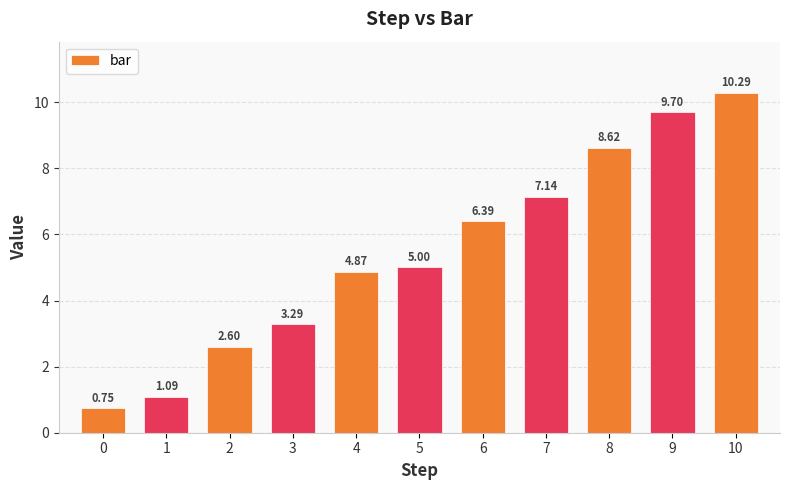

The chart shows a value of 11.7 at 7. True or false?

False